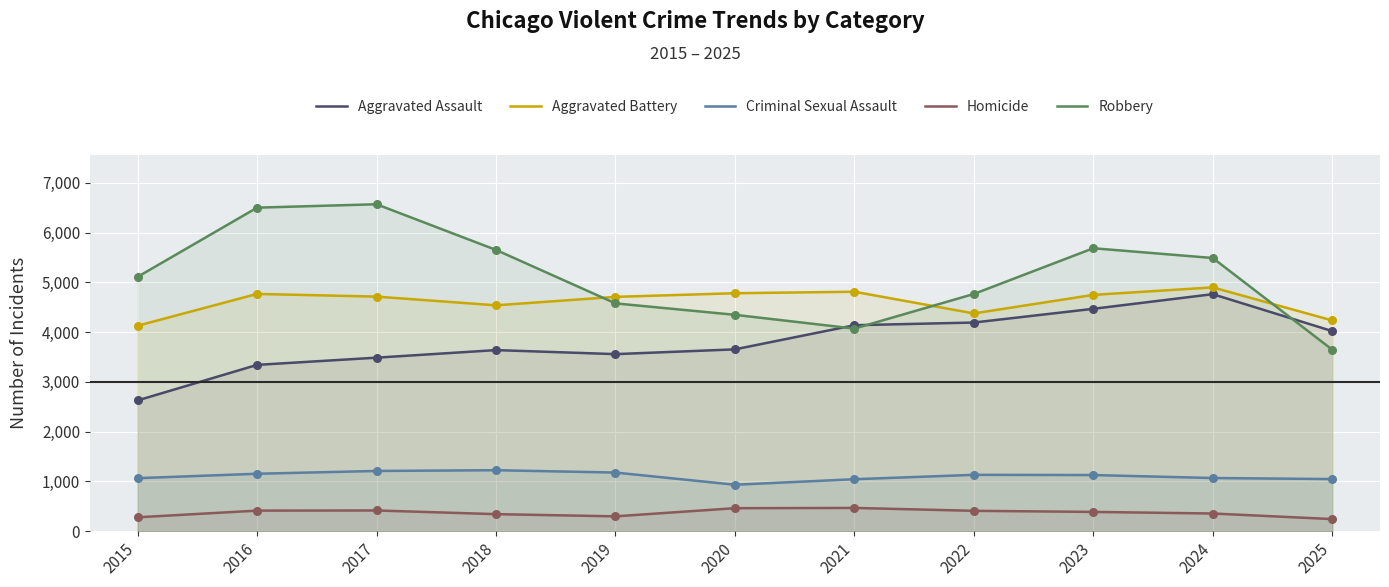

Is the value of Homicide at 2018 greater than the value of Aggravated Battery at 2017?

No